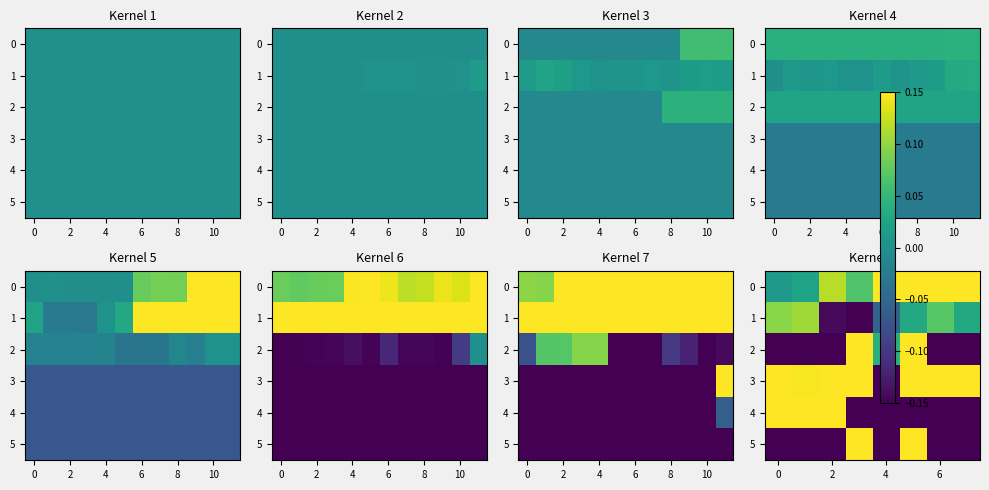

How many positive values does the 1 series have?

5